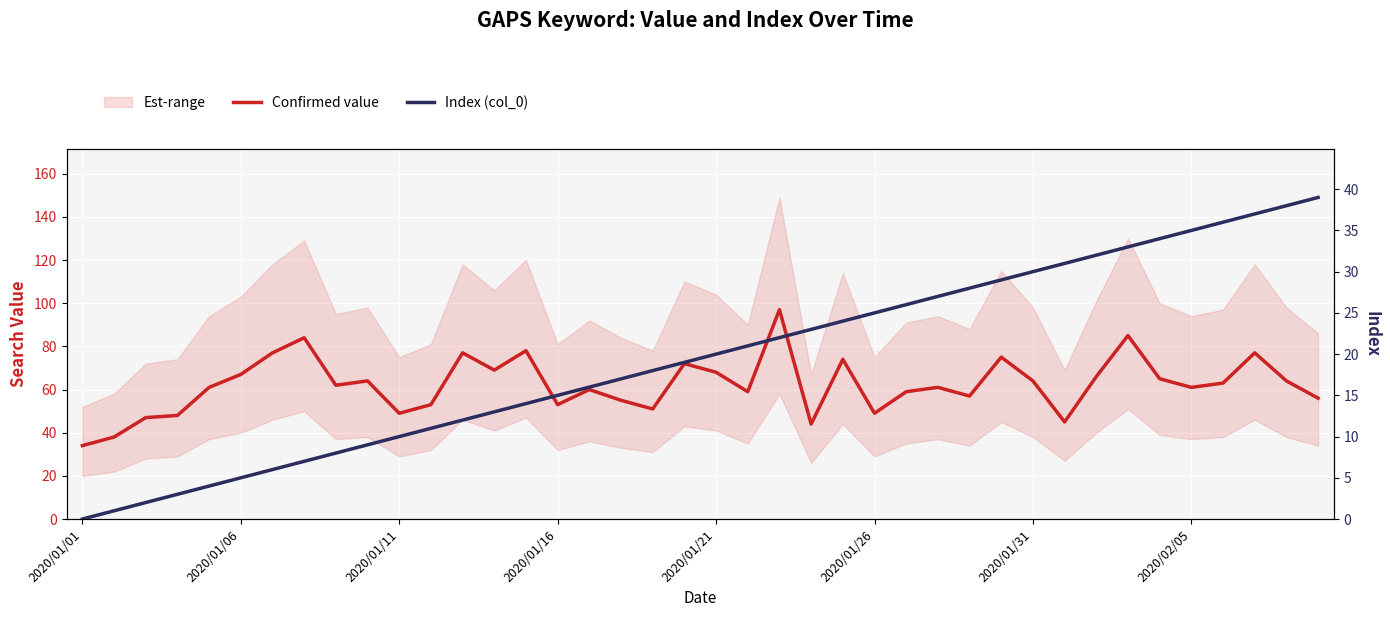

The Confirmed value series shows 122 at 2020/01/31. True or false?

False